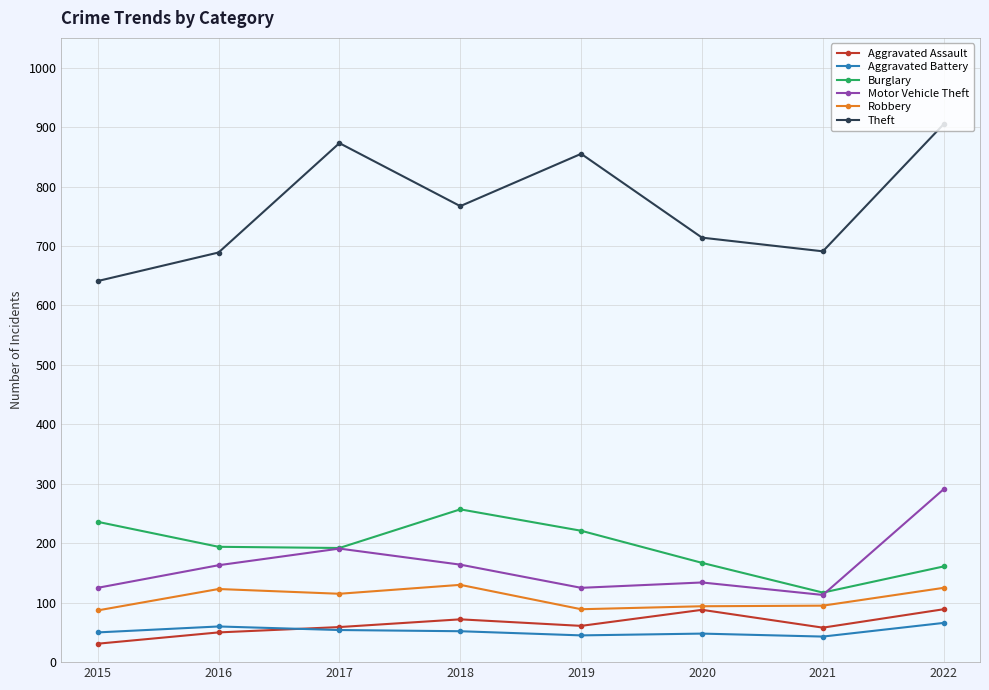

What is the total value across all series at 2017?

1484